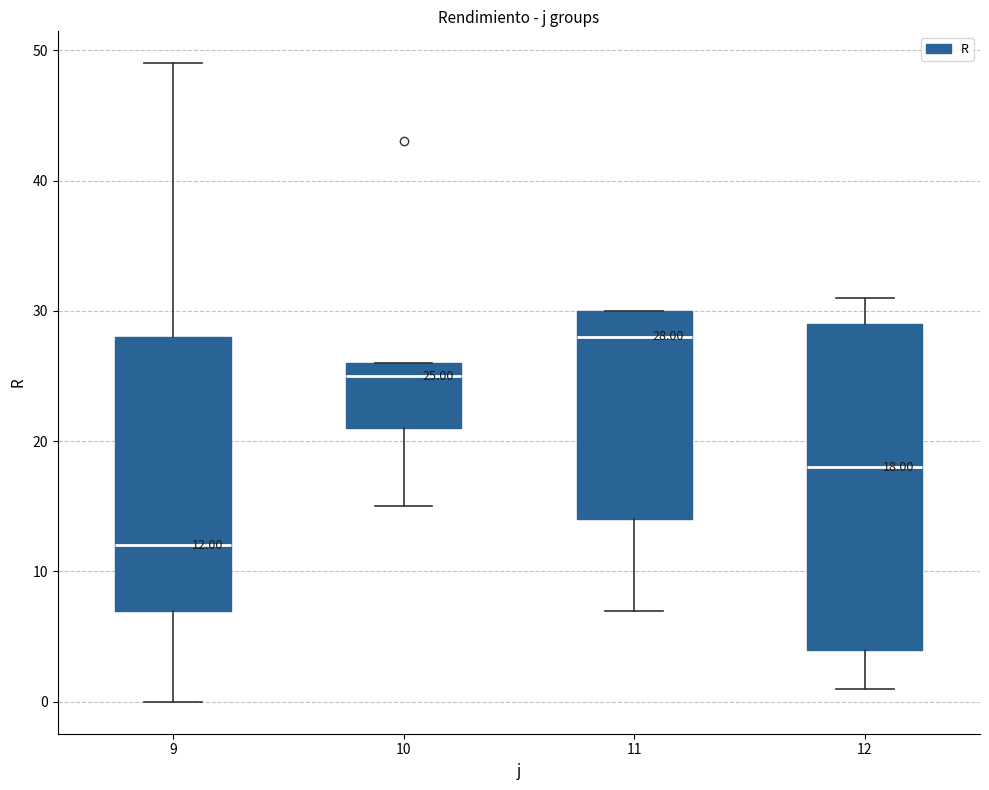

Which box's median line is the lowest?

9